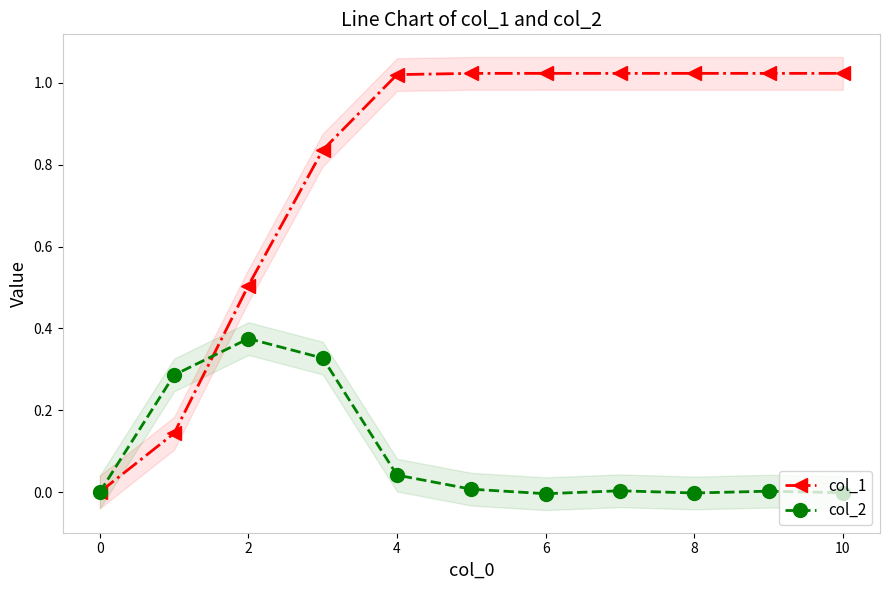

How many values in col_1 are above zero?

10